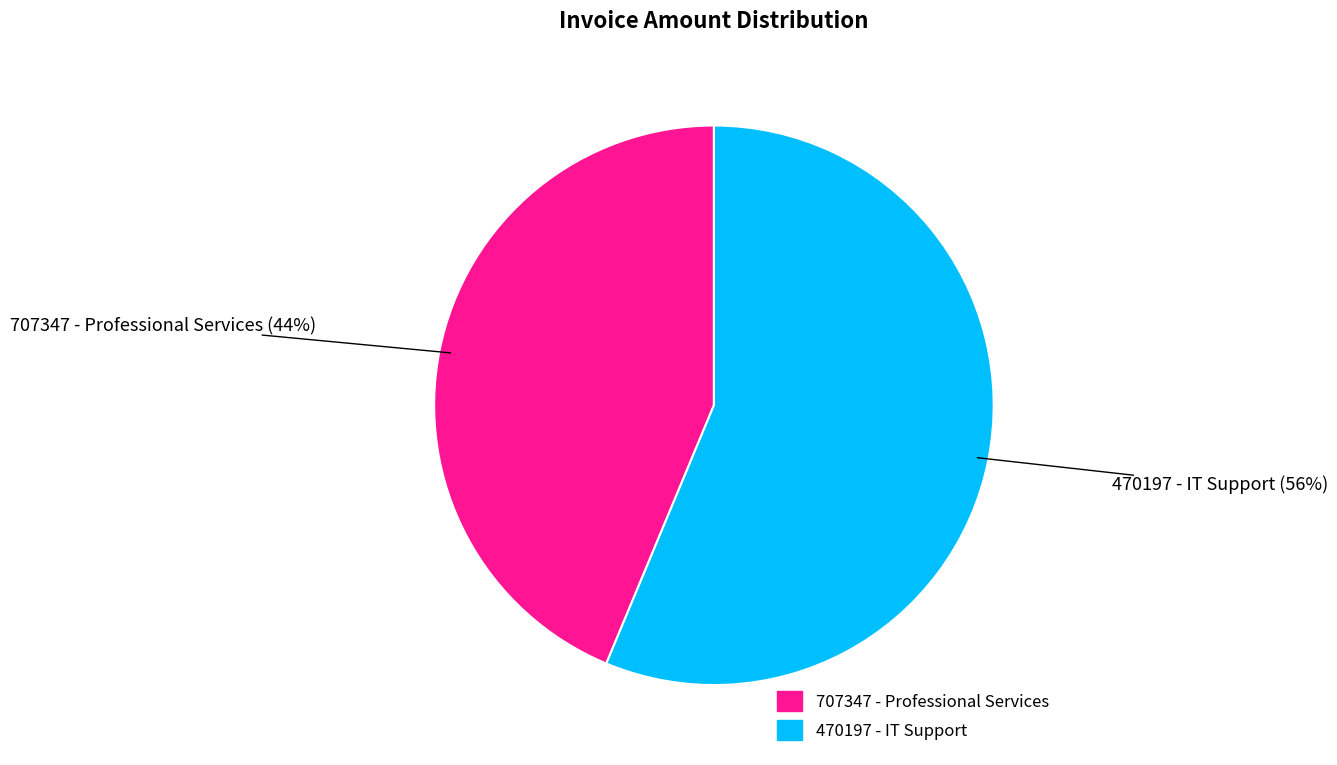

Which slice represents more than half of the pie?

470197 - IT Support